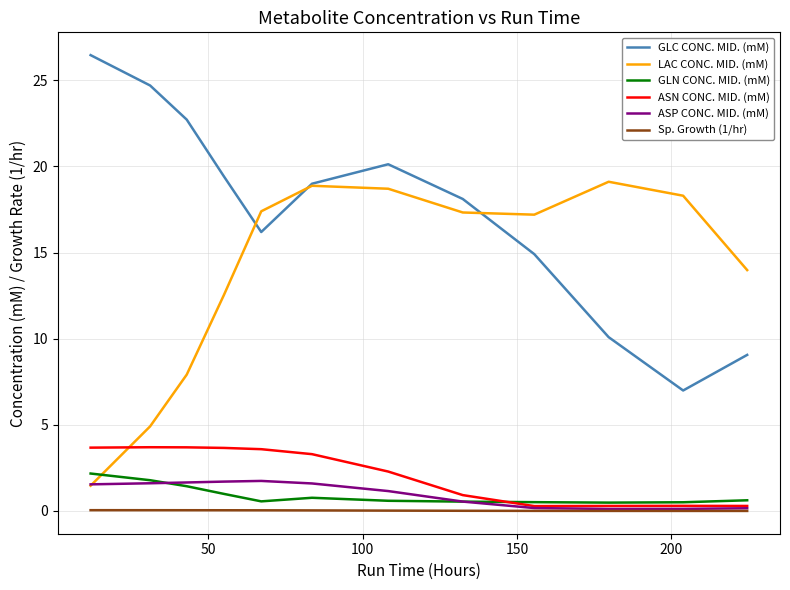

True or false: GLN CONC. MID. (mM) and GLC CONC. MID. (mM) cross at least once.

False